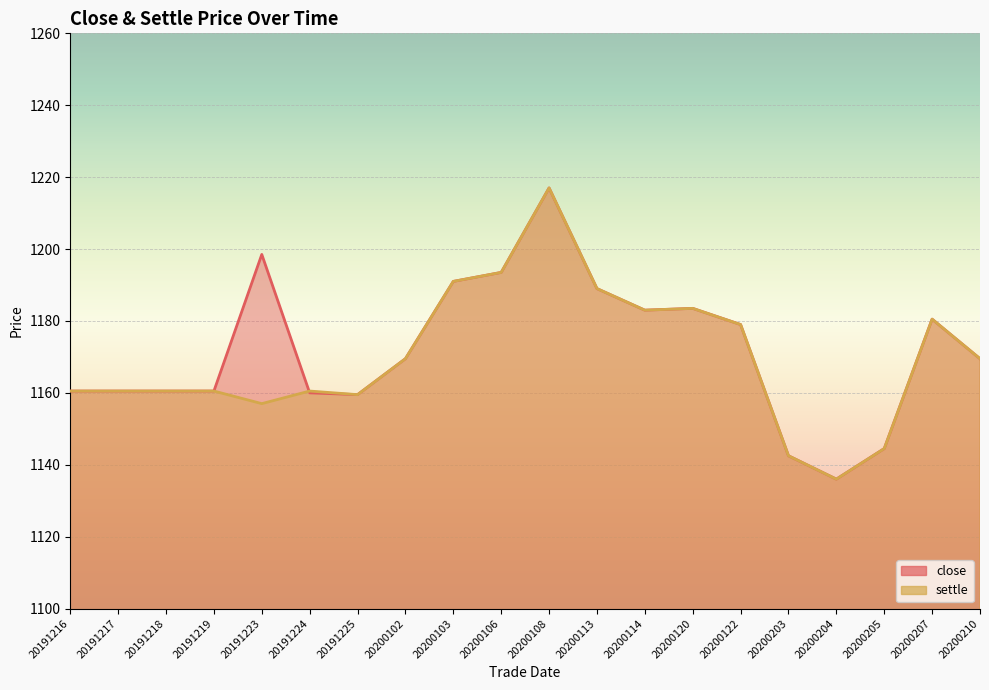

How many values in the close series are below 1169?

9